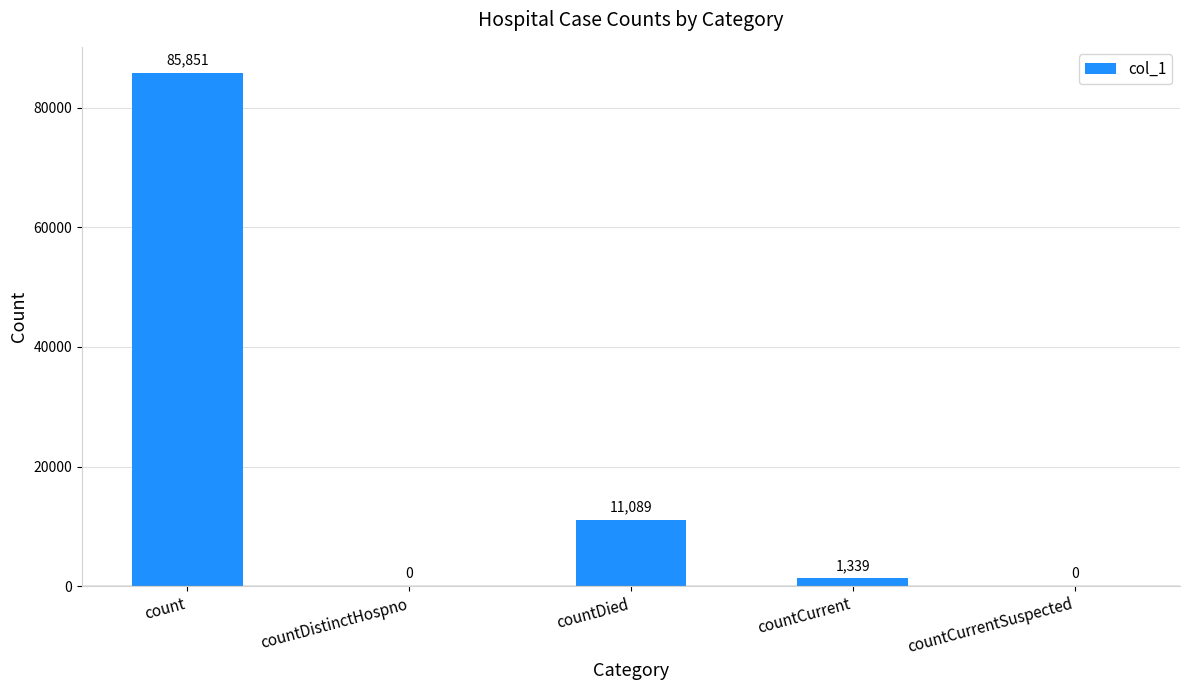

What is the sum of the values at count and countDistinctHospno?

85851